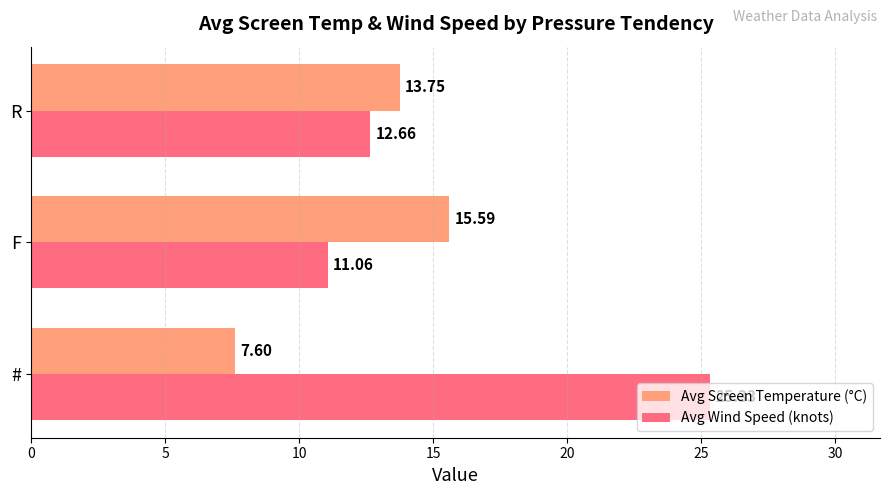

At how many categories does at least one series exceed 12?

3